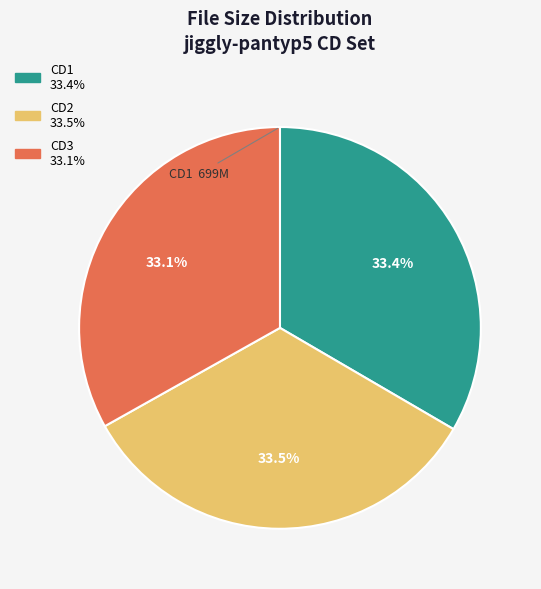

Is there any slice that represents more than half of the pie?

No